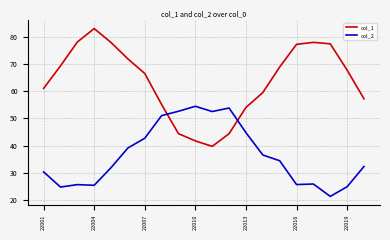

What is the difference between the maximum and minimum values in the col_1 series?

43.3